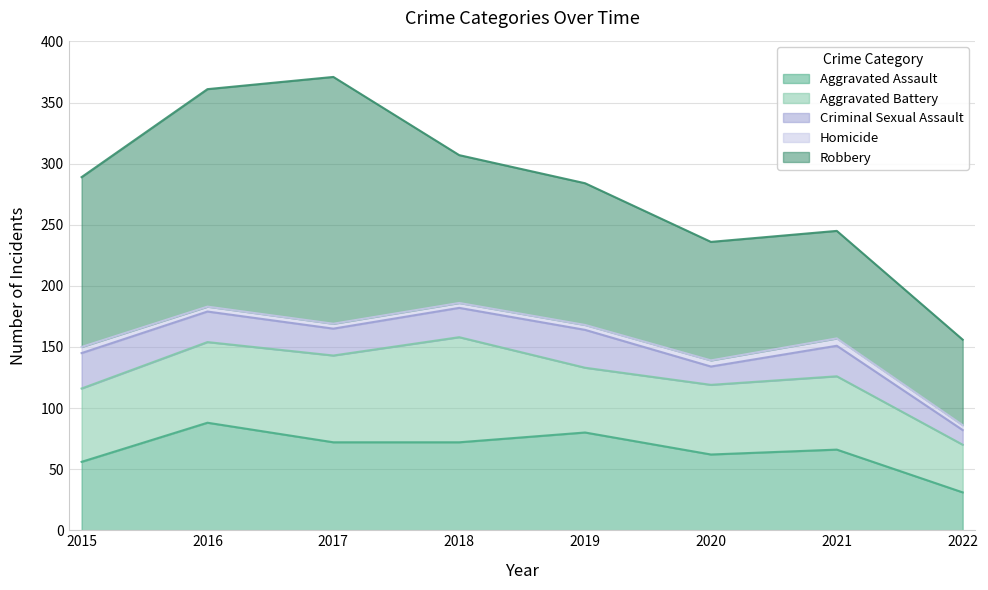

What is the average value of the Homicide series?

4